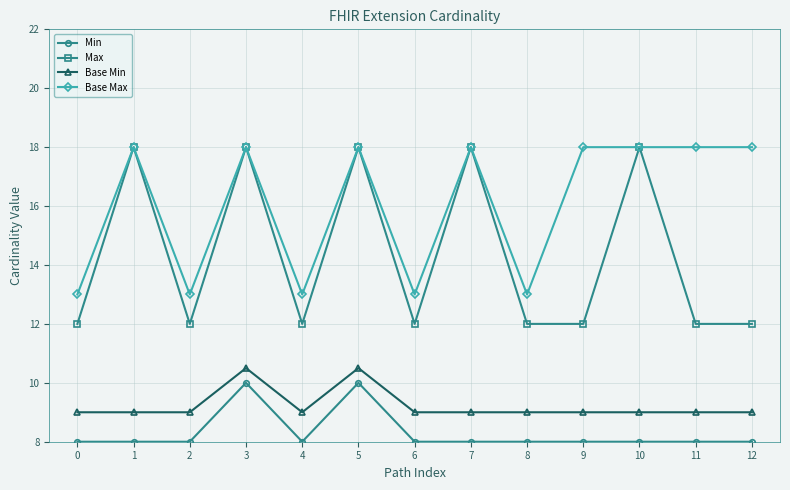

What is the difference between the Base Max values at 3 and 2?

5.0